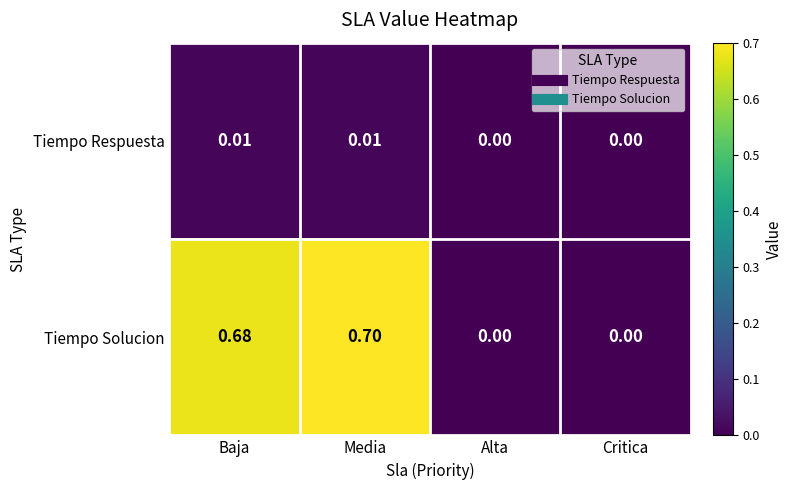

Which series has the widest spread of values?

Tiempo Solucion